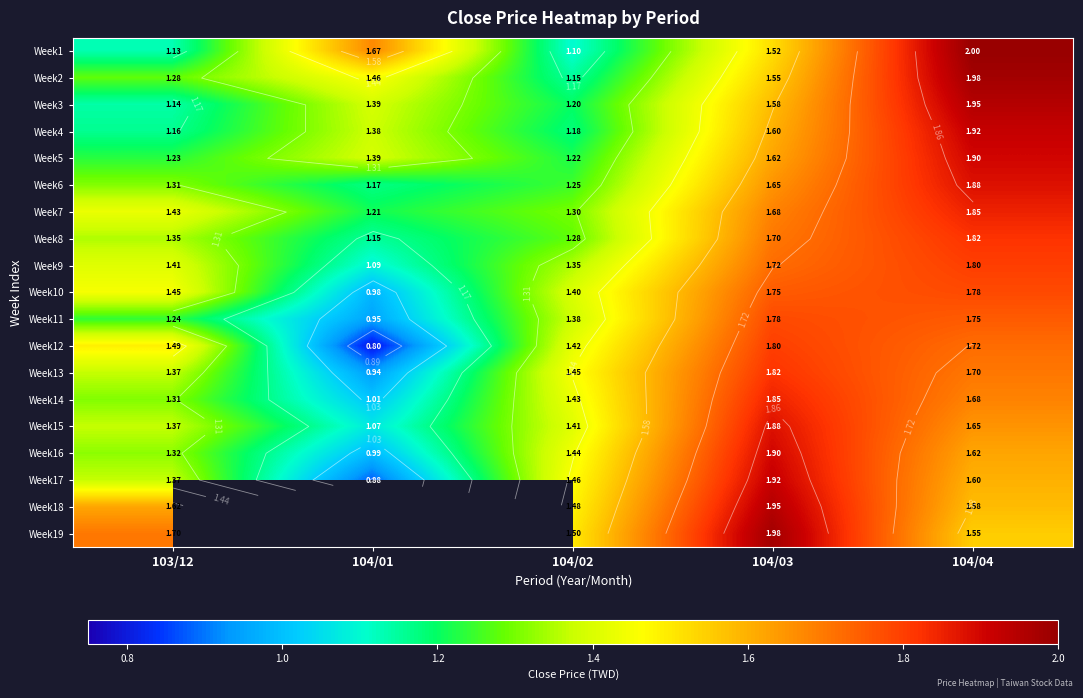

The value of Week14 at 104/03 is 2.8. True or false?

False